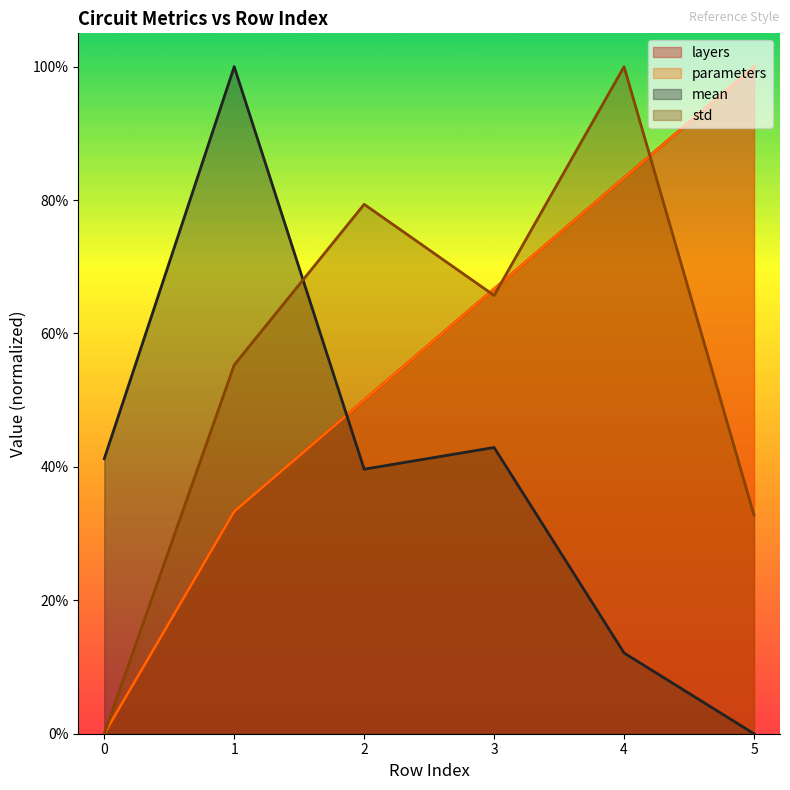

Is it true that parameters equals 1.3 at 5?

False